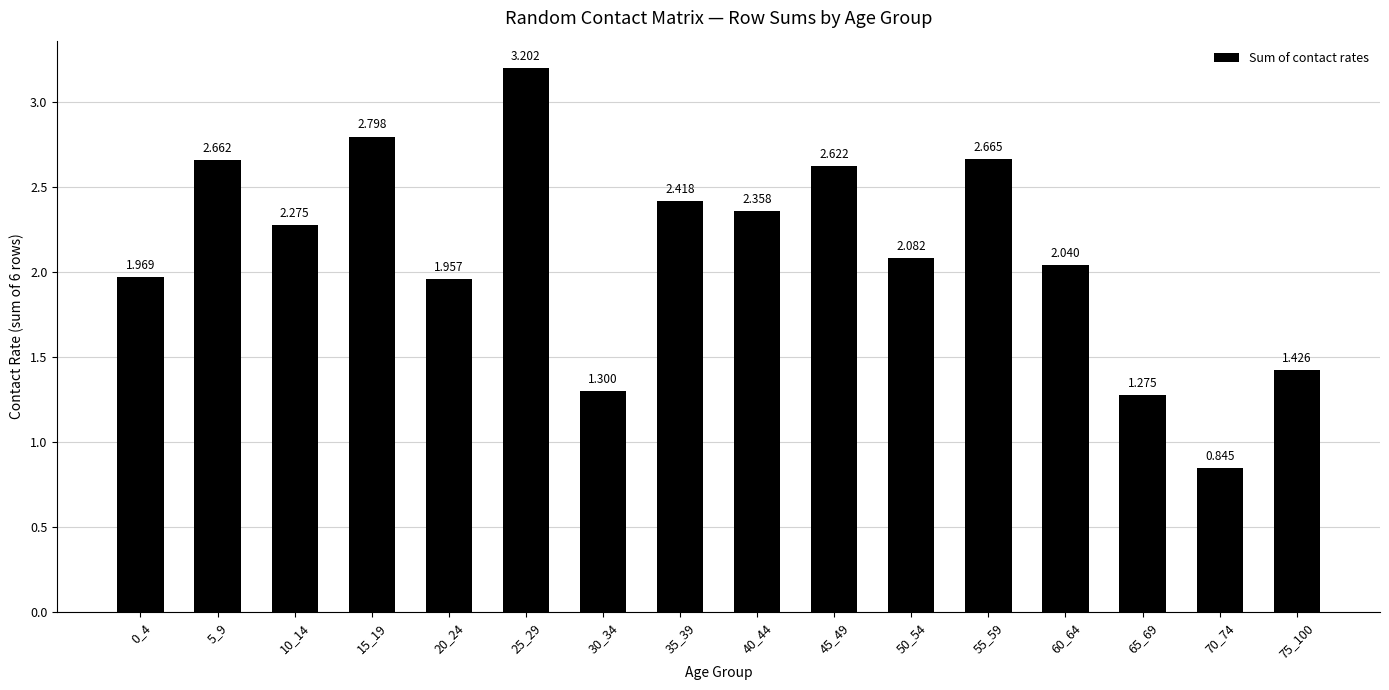

How many bars are there in total?

16